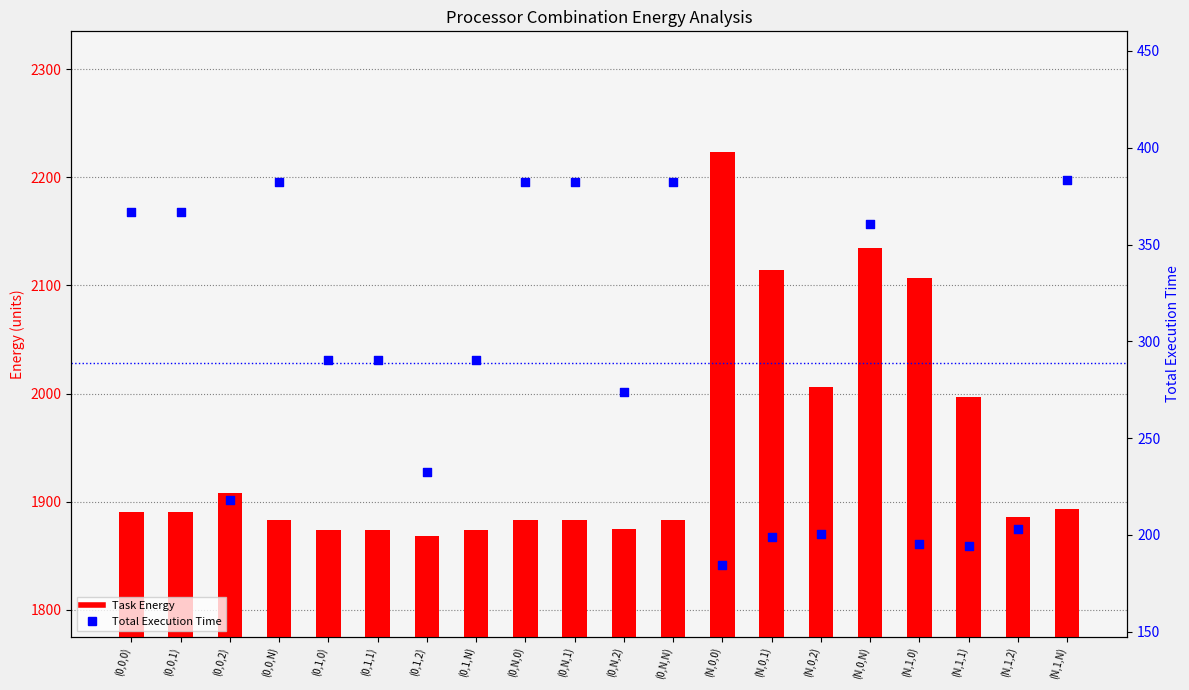

What is the total value across all series at (0,N,0)?

2265.5